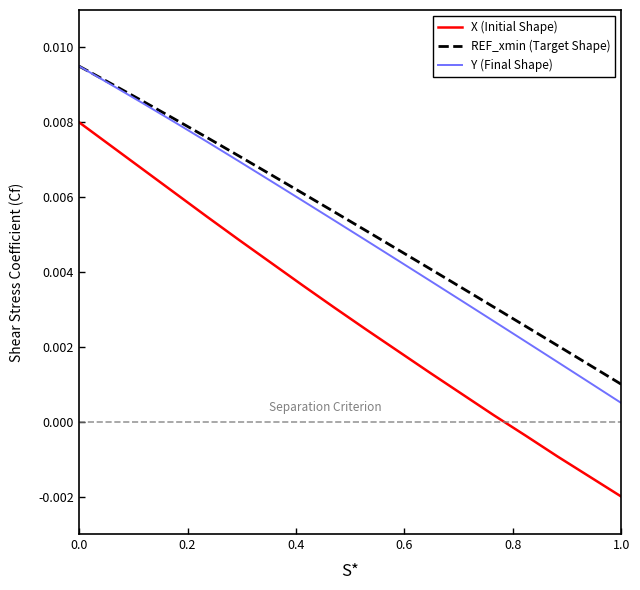

What are all the series names shown in the legend?

X (Initial Shape), REF_xmin (Target Shape), Y (Final Shape)